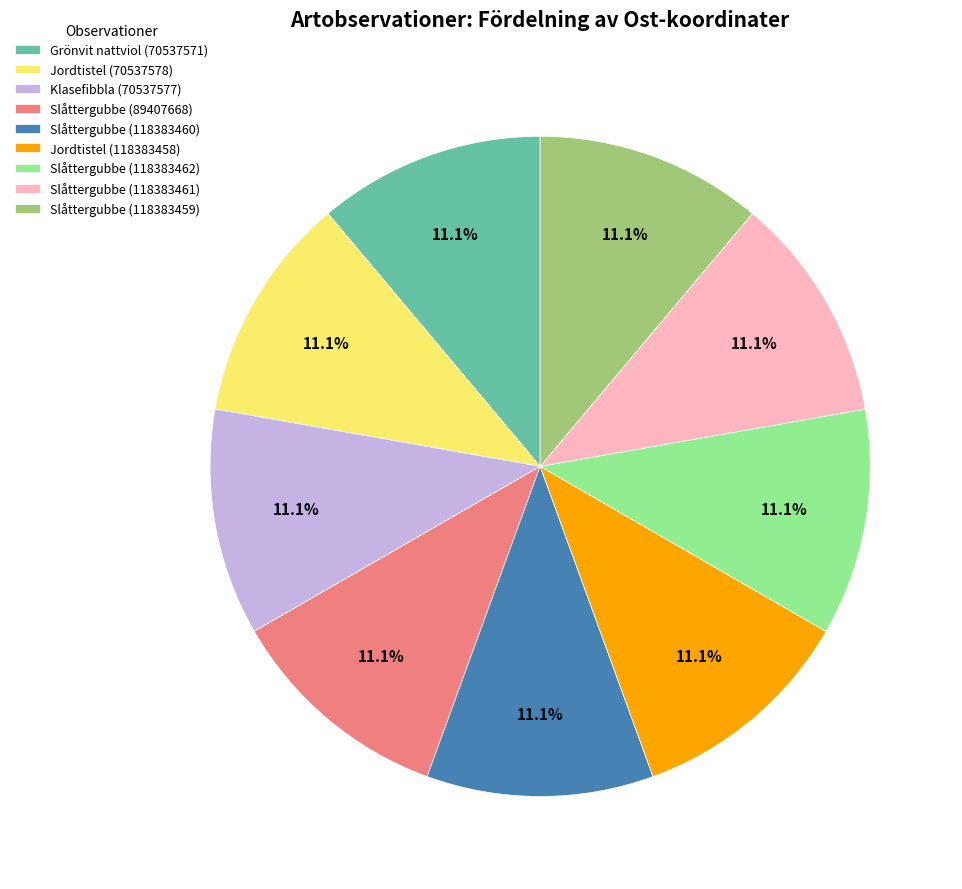

Count the number of slices in the pie.

9